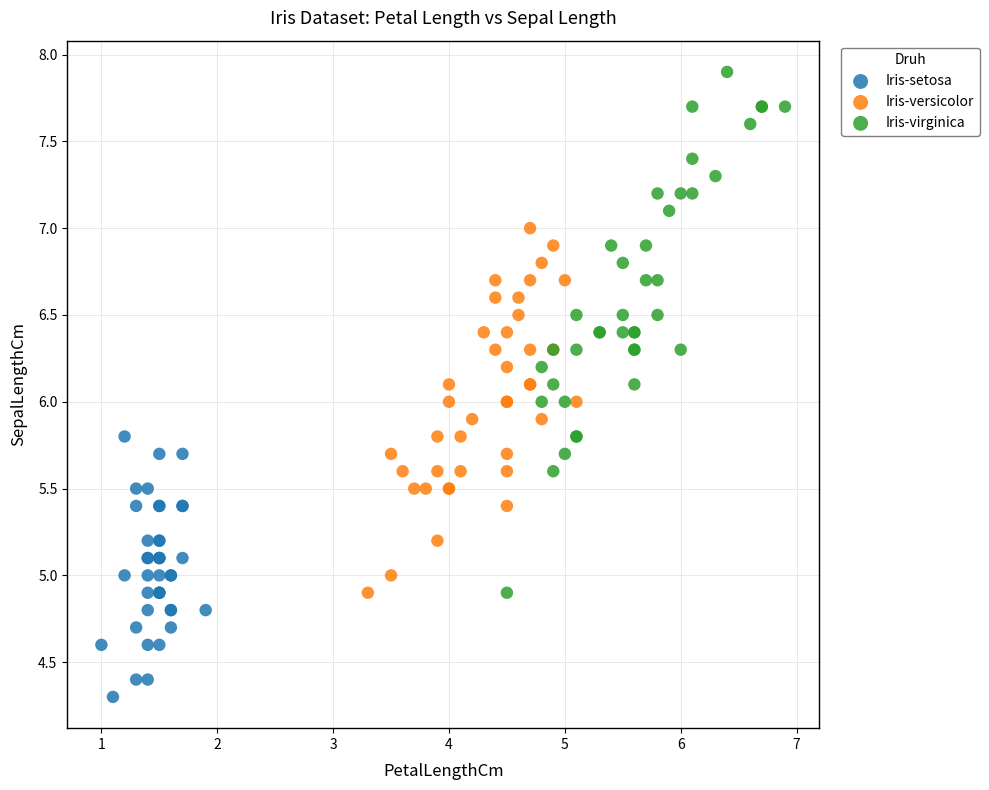

Which series has the widest spread of Y values?

Iris-virginica